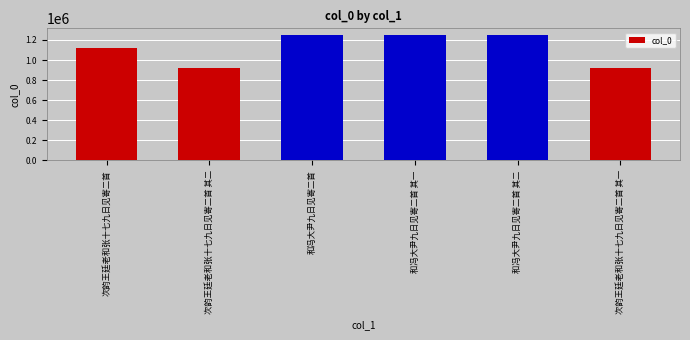

Is it true that the value at 和冯大尹九日见寄二首 其一 is 1251579?

True